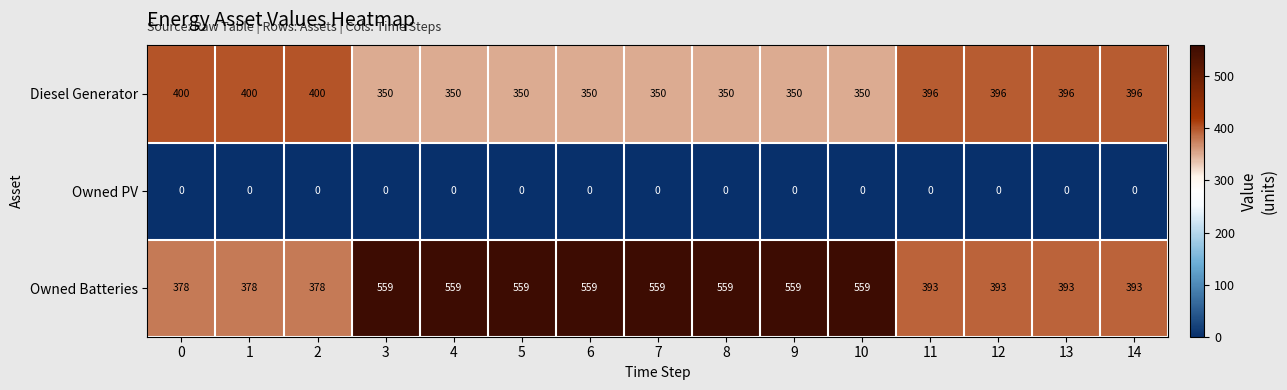

The value of Owned Batteries at 12 is 81. True or false?

False